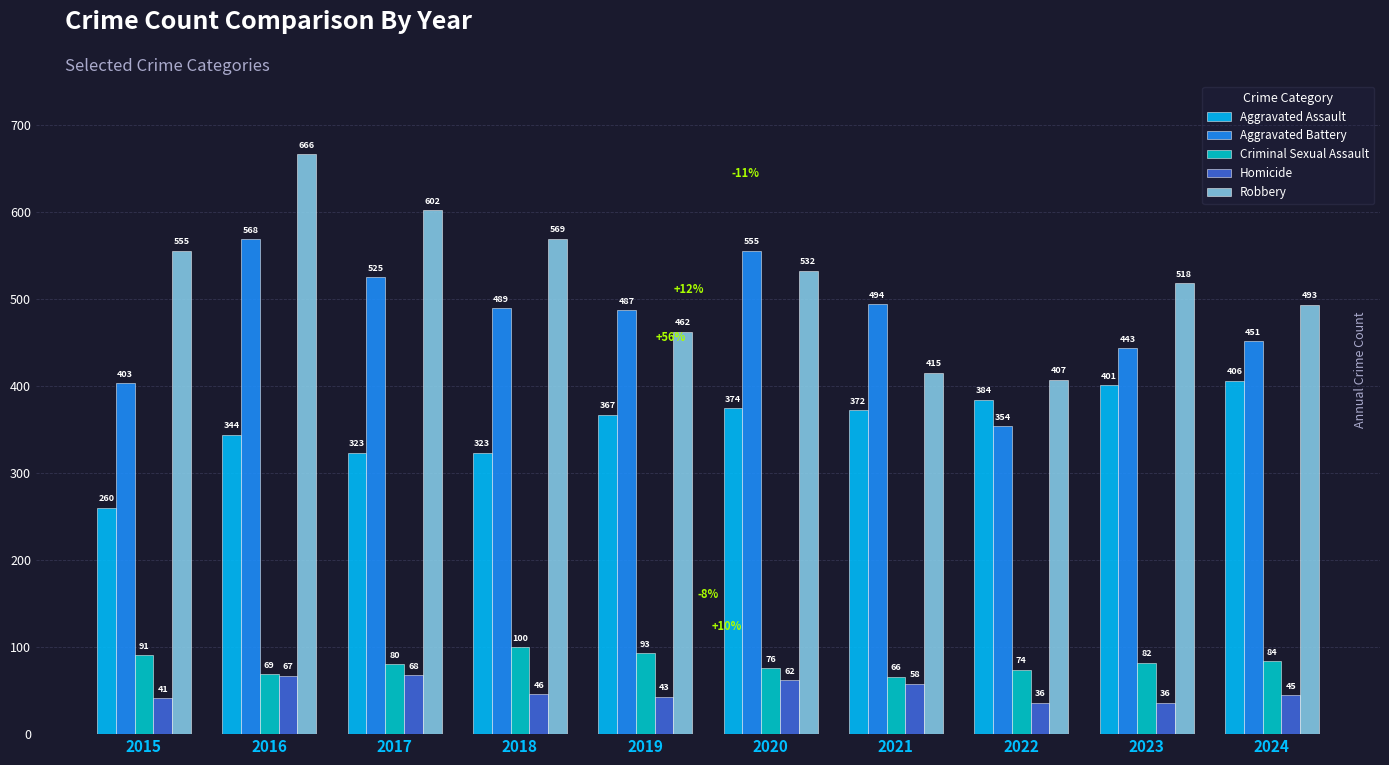

Reading left to right, what are all the values shown in this chart?

Aggravated Assault: 260	344	323	323	367	374	372	384	401	406
Aggravated Battery: 403	568	525	489	487	555	494	354	443	451
Criminal Sexual Assault: 91	69	80	100	93	76	66	74	82	84
Homicide: 41	67	68	46	43	62	58	36	36	45
Robbery: 555	666	602	569	462	532	415	407	518	493